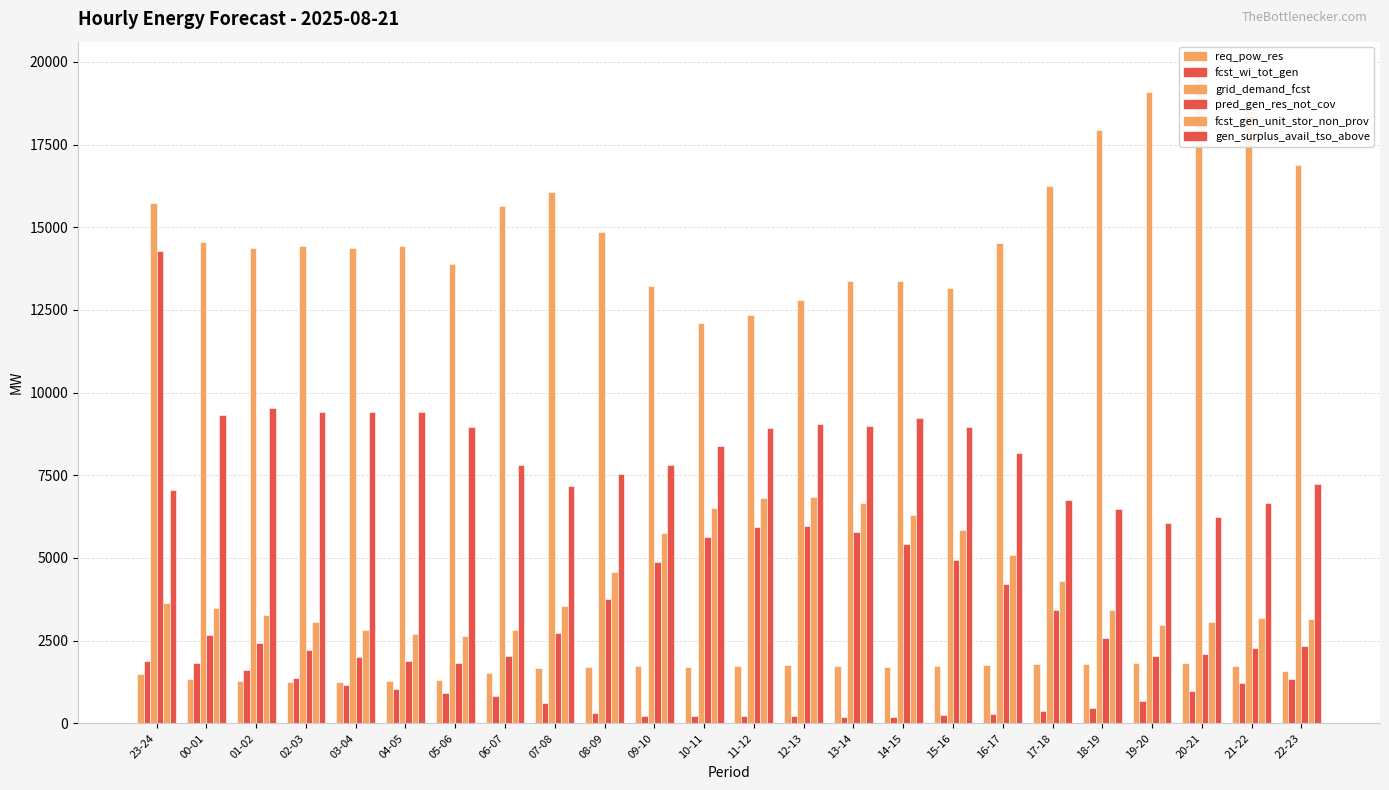

What is the smallest value displayed?

195